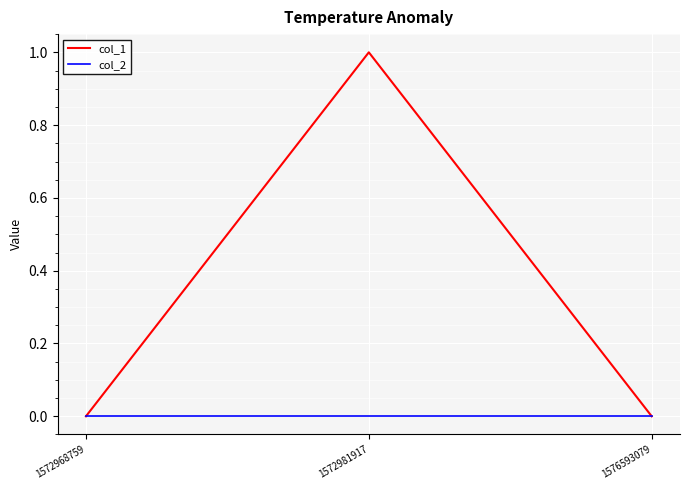

How many lines are shown in the chart?

2